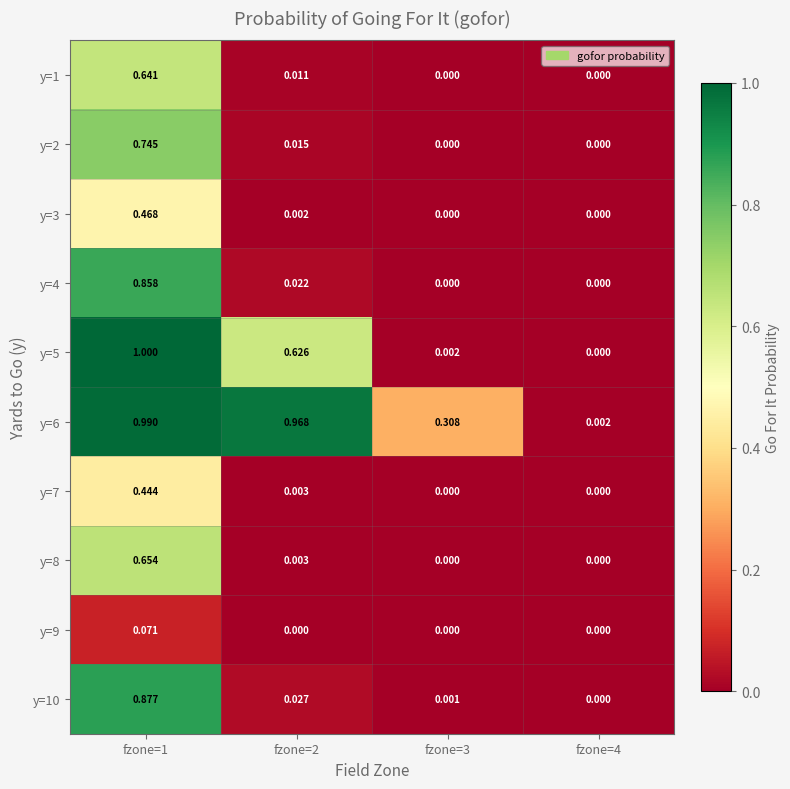

Is the value of y=5 at fzone=2 greater than the value of y=1 at fzone=3?

Yes